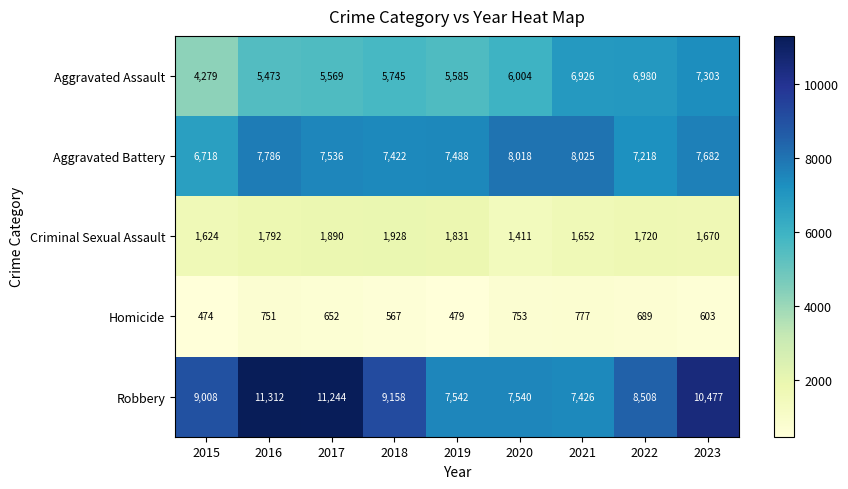

Between 2020 and 2023, which series saw the biggest shift?

Robbery